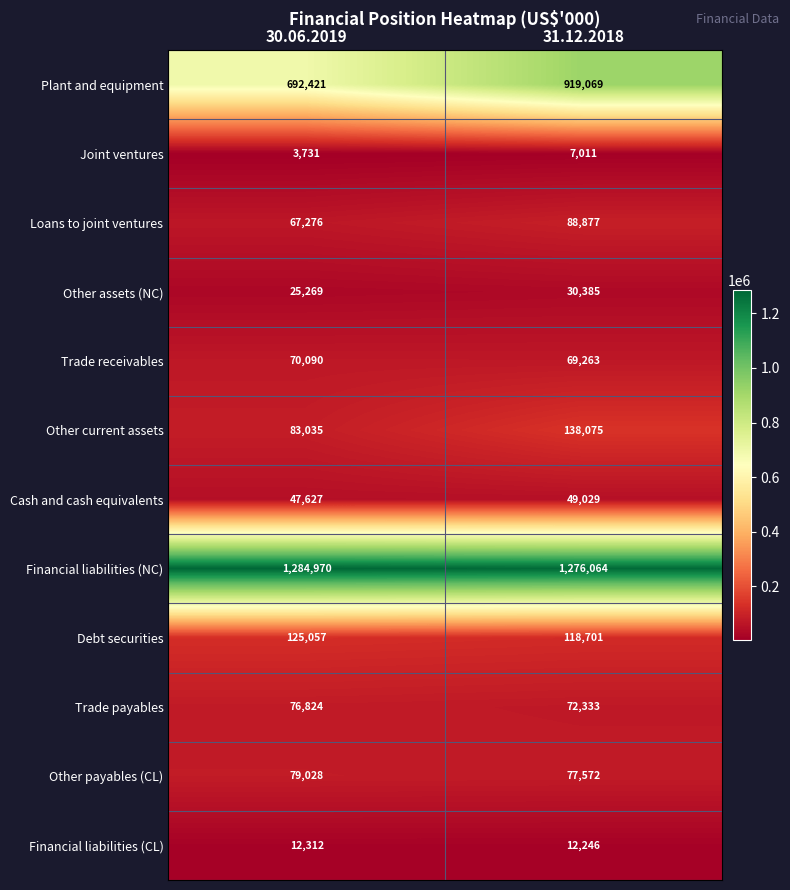

What is the difference between the maximum and minimum values in the Other payables (CL) series?

1456